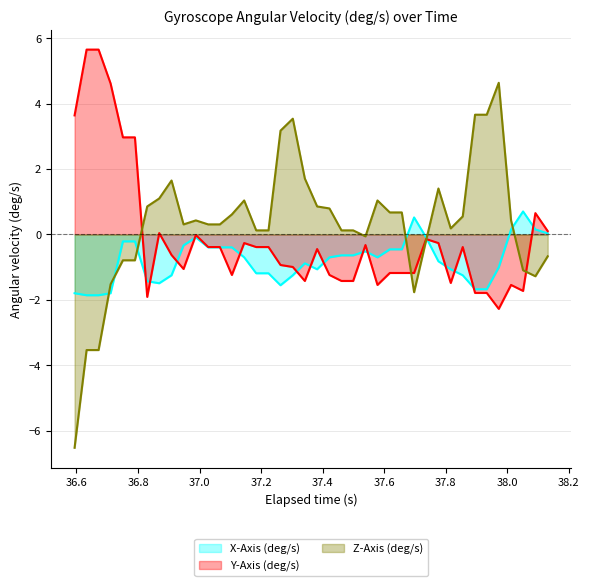

Rank the series by their maximum value, from highest to lowest.

Y-Axis (deg/s), Z-Axis (deg/s), X-Axis (deg/s)